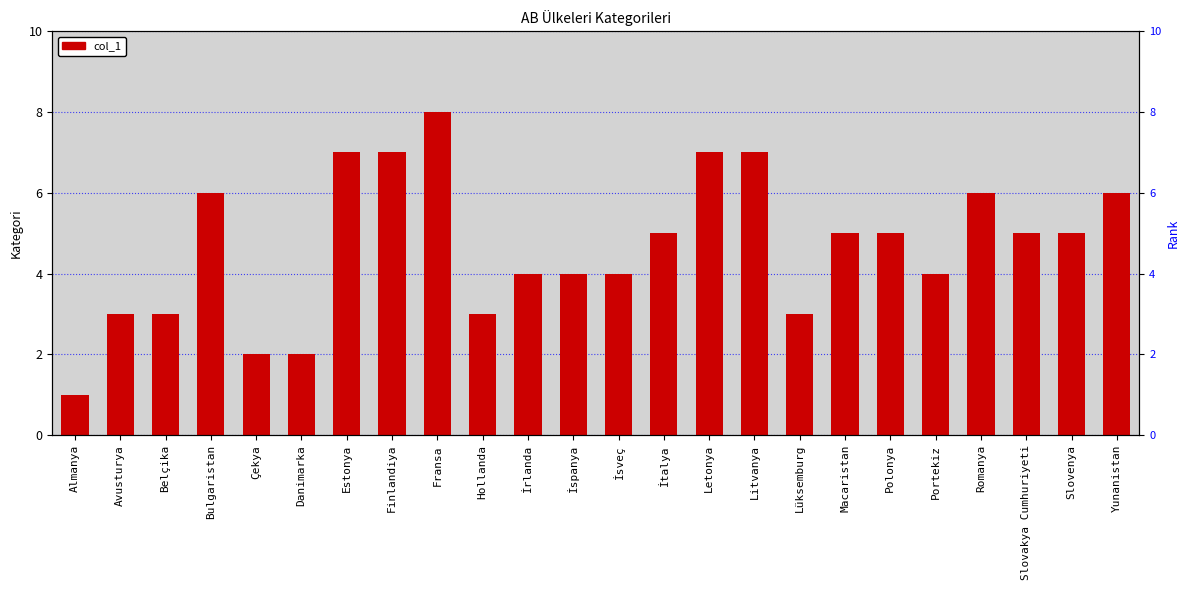

Reading right to left, list all the values displayed in this chart.

6	5	5	6	4	5	5	3	7	7	5	4	4	4	3	8	7	7	2	2	6	3	3	1